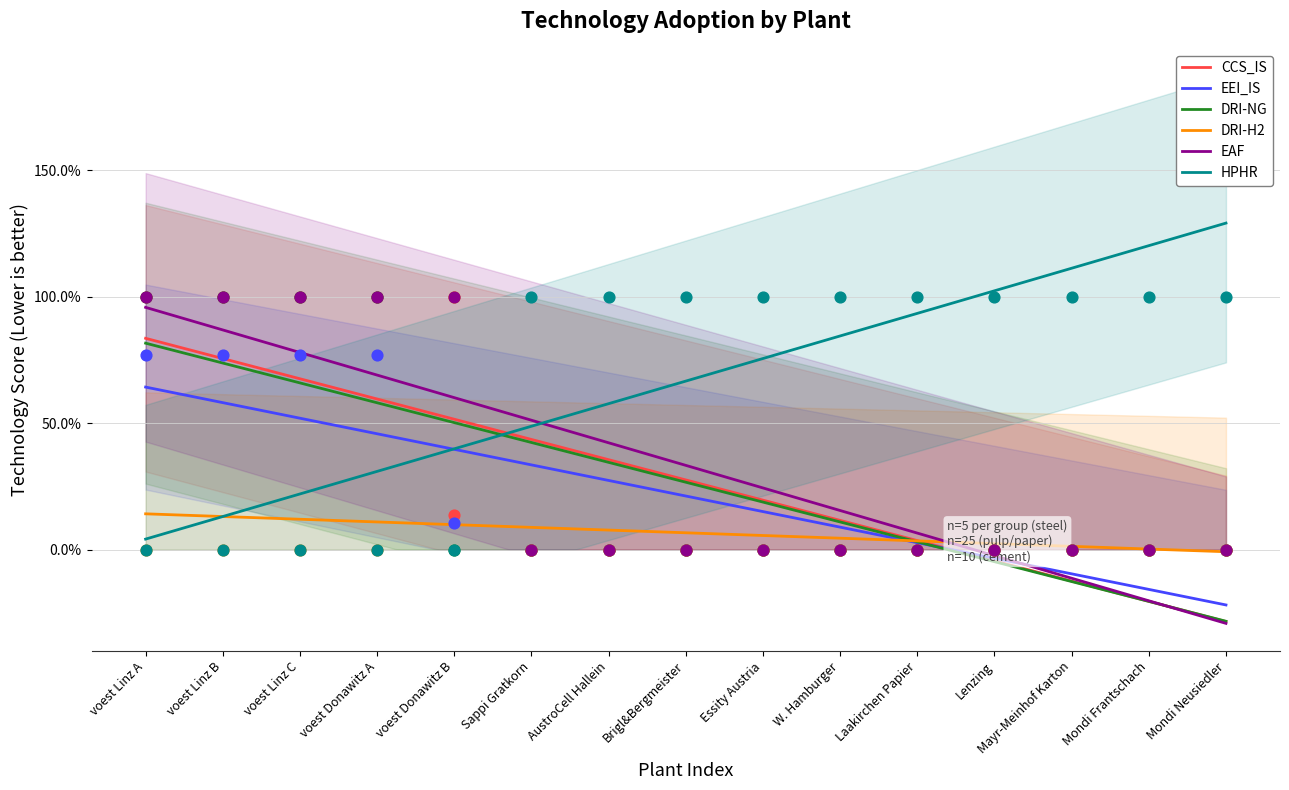

What are all the series names shown in the legend?

CCS_IS, EEI_IS, DRI-NG, DRI-H2, EAF, HPHR